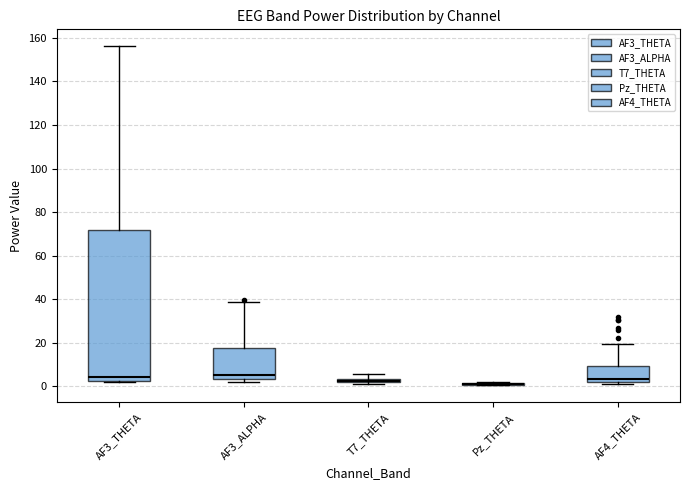

Where is the lower edge of the box for AF4_THETA on the y-axis? The values are not printed on the chart, so give them approximately, as read against the axis.

2